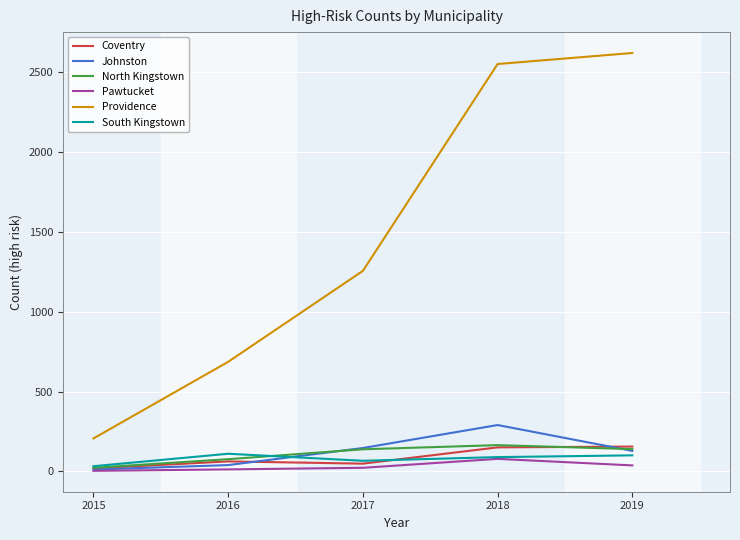

At which label does South Kingstown first exceed 90?

2016